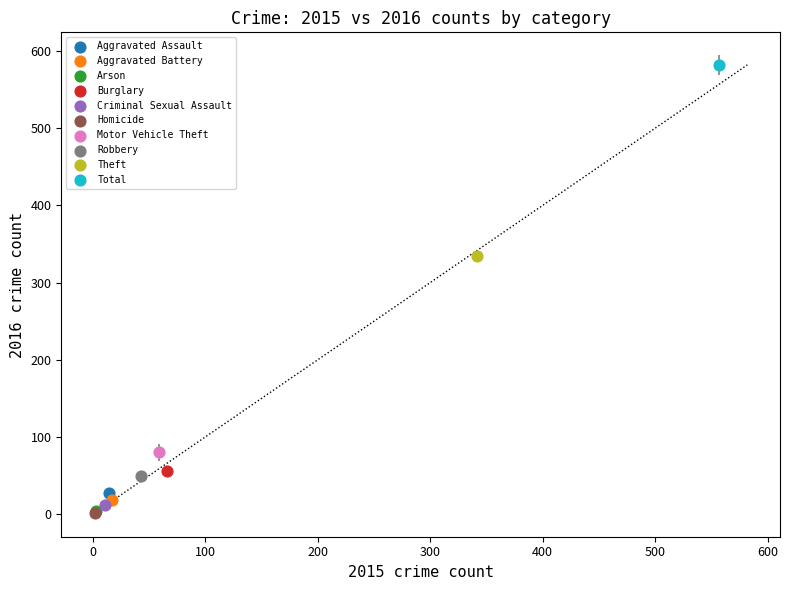

What are all the series names shown in the legend?

Aggravated Assault, Aggravated Battery, Arson, Burglary, Criminal Sexual Assault, Homicide, Motor Vehicle Theft, Robbery, Theft, Total